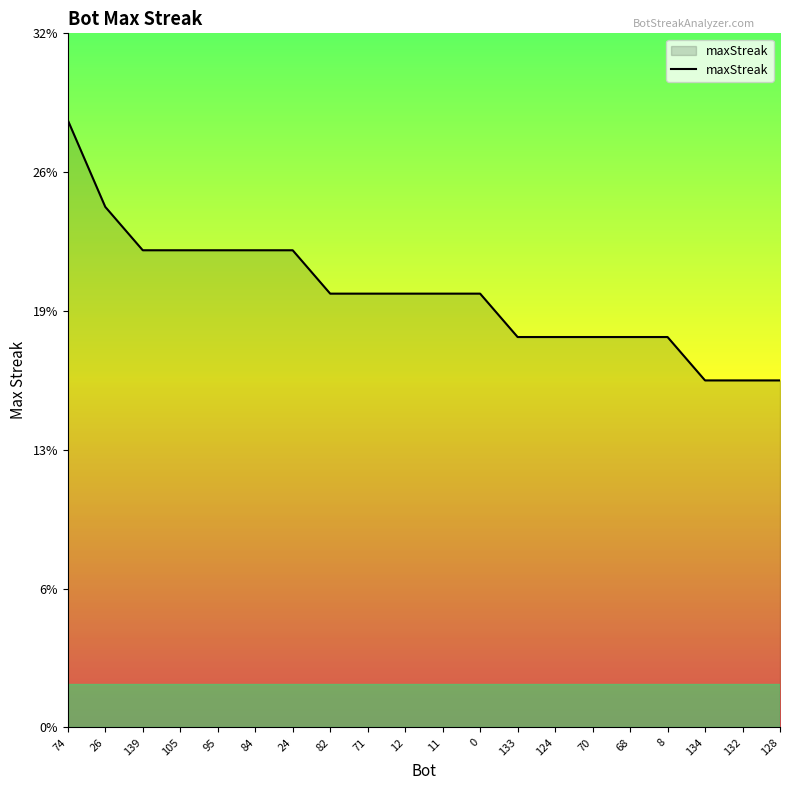

What is the sum of the values at 139 and 128?

38